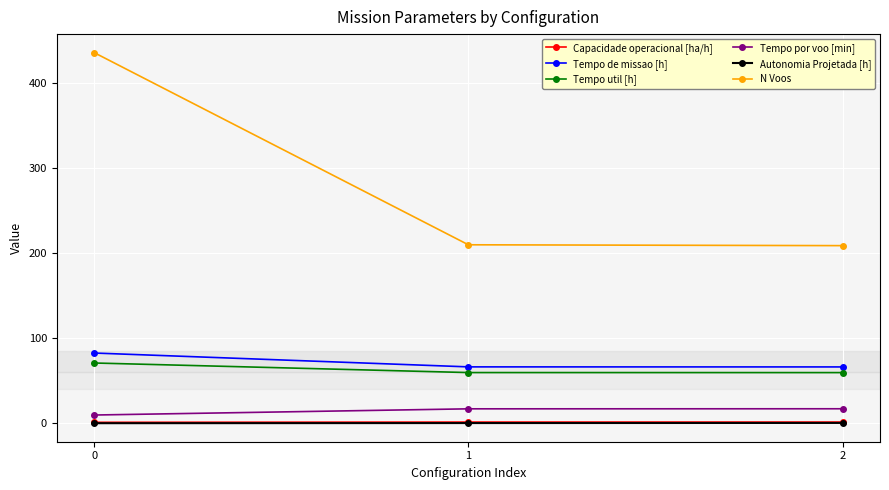

Which series has the largest range (max minus min)?

N Voos